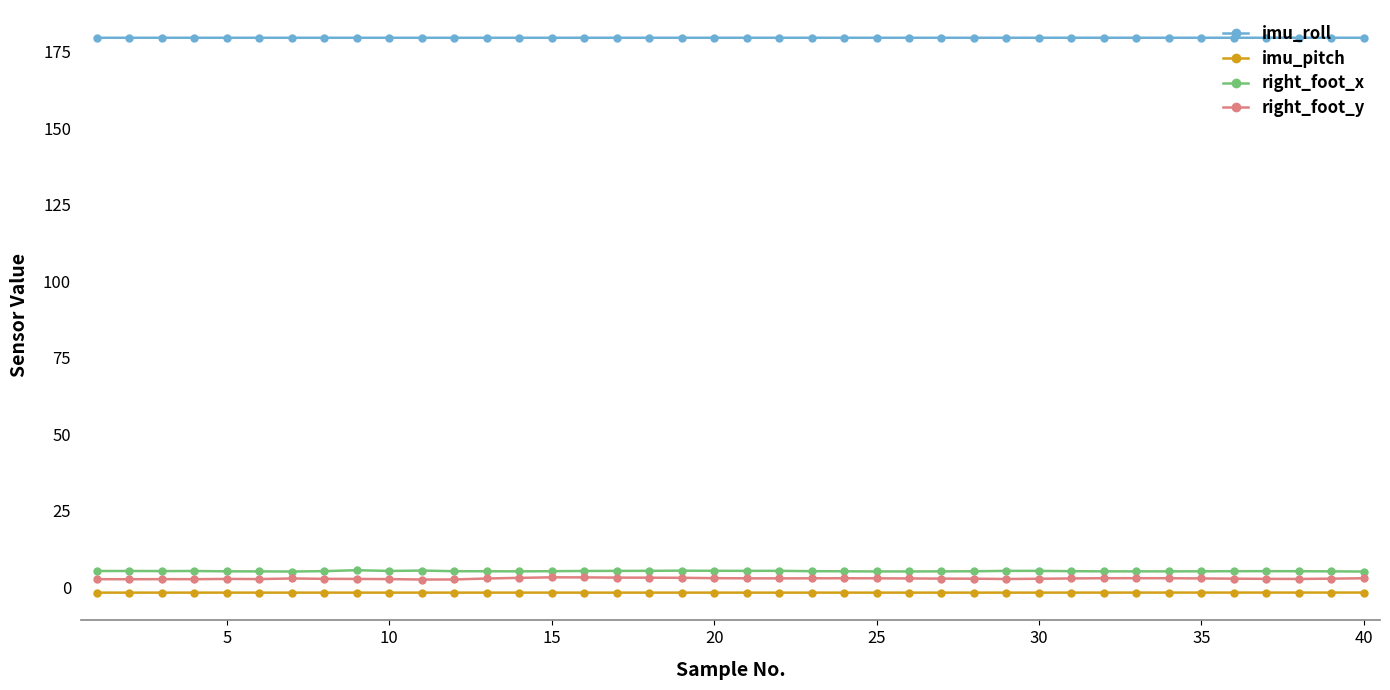

What is the average value of the right_foot_x series?

5.4